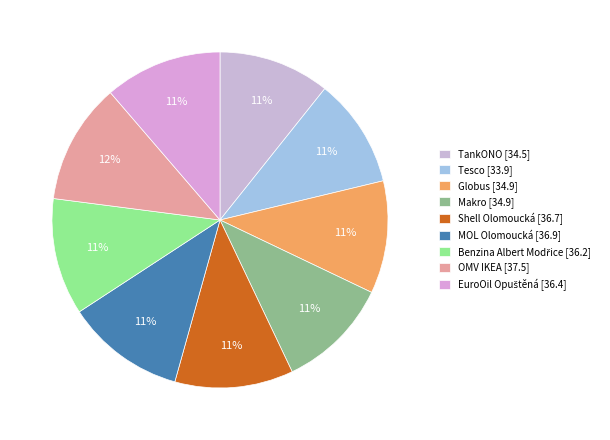

Is it true that Shell Olomoucká is 11% of the pie?

True